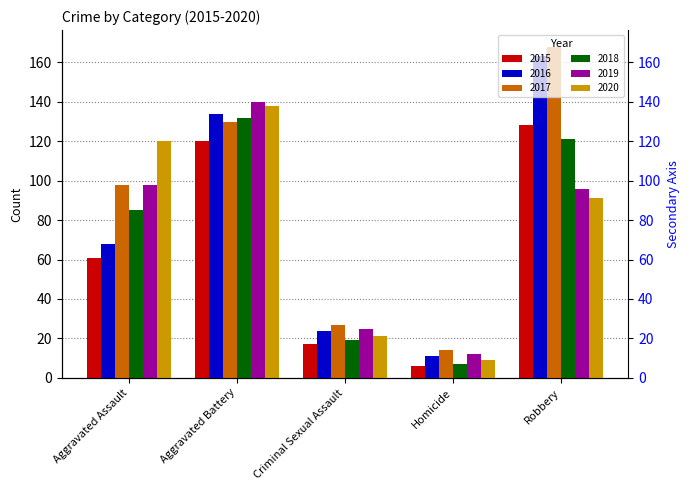

What is the difference between the 2019 values at Aggravated Battery and Robbery?

44